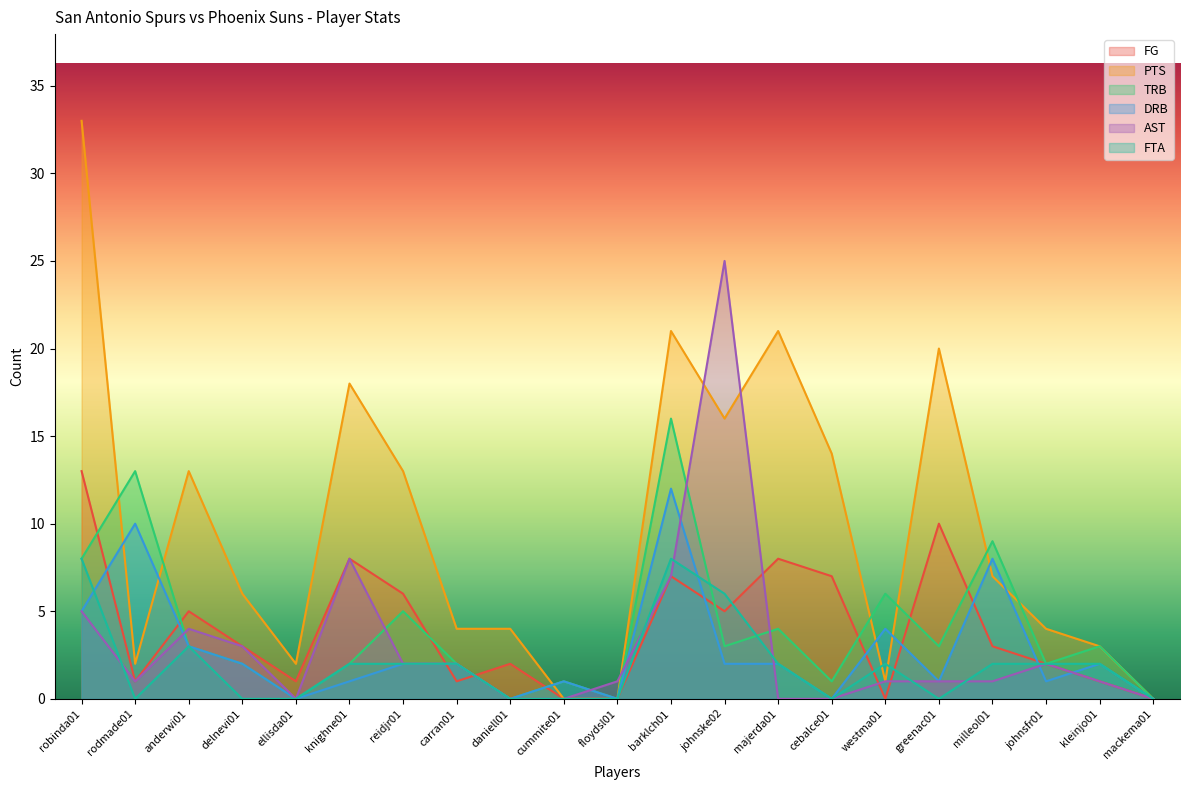

True or false: FG has more than 1 points higher than both neighbors.

True